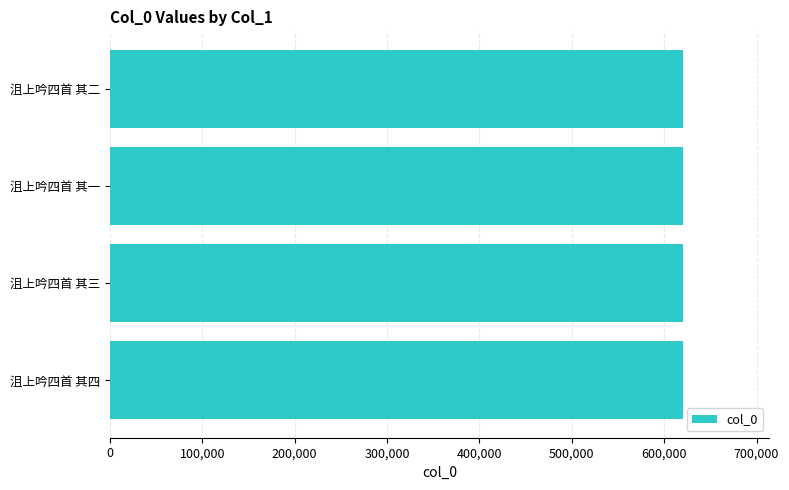

What is the greatest value displayed?

620686